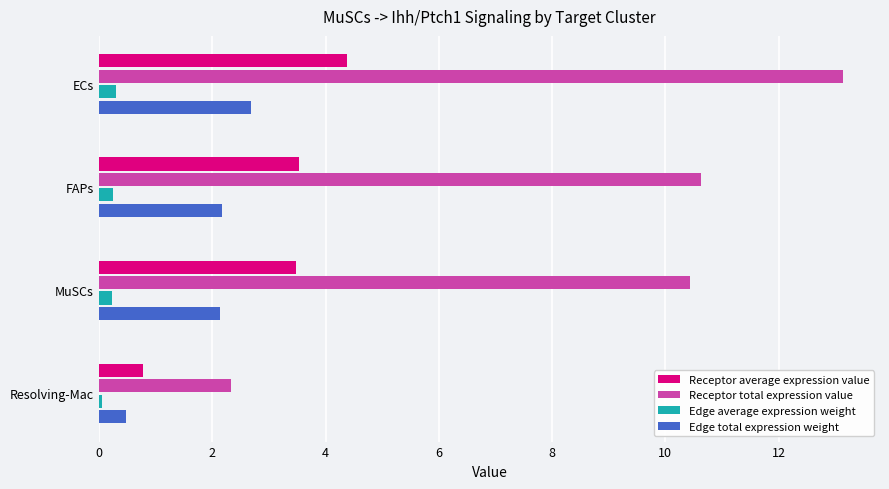

The value of Edge total expression weight at MuSCs is 2.1. True or false?

True